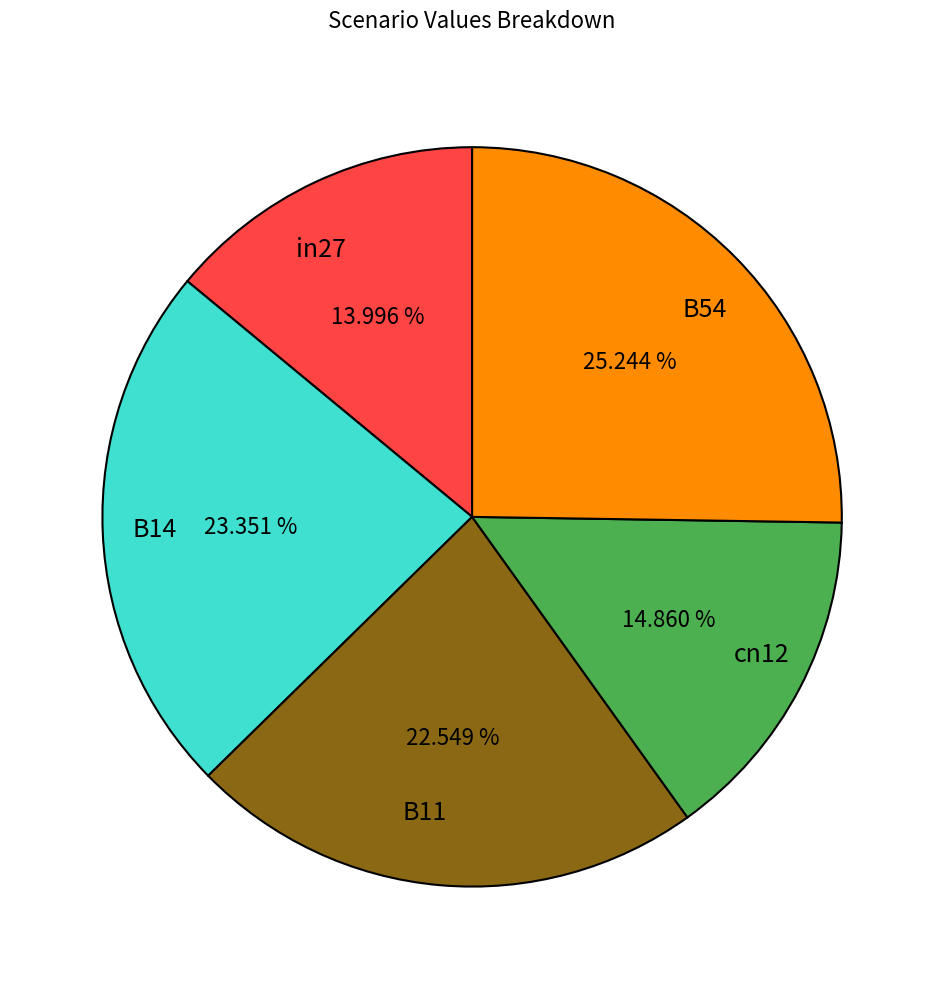

Count the number of slices in the pie.

5